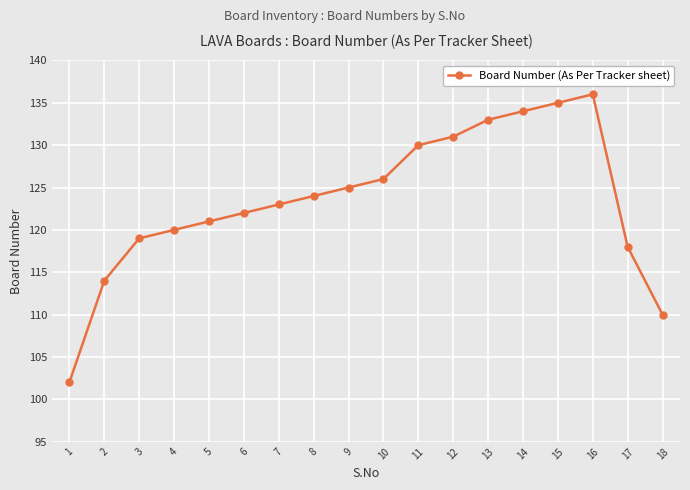

How many lines are shown in the chart?

1